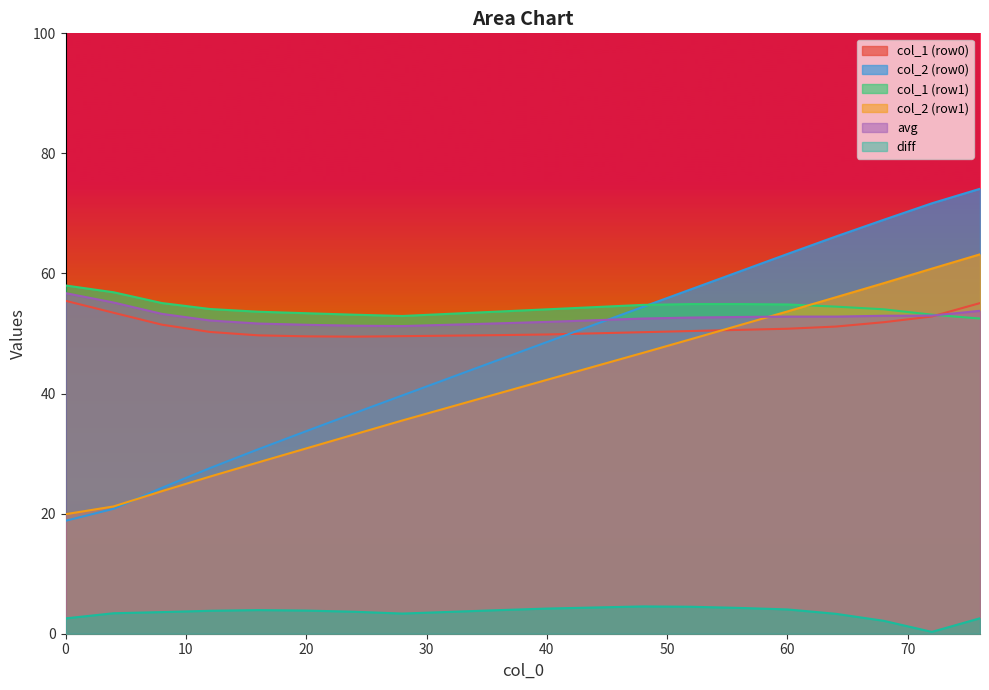

Which series has the widest spread of values?

col_2 (row0)